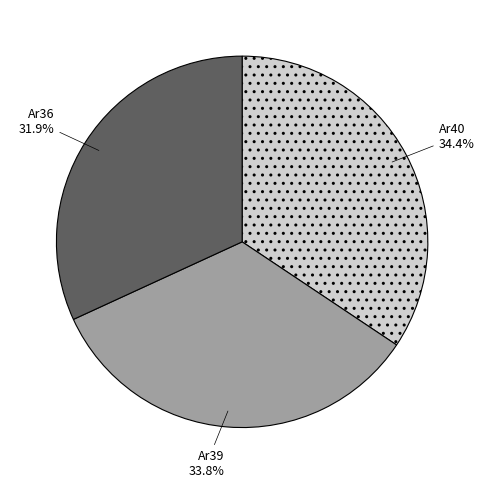

To the nearest percent, what portion does Ar40 represent?

34%